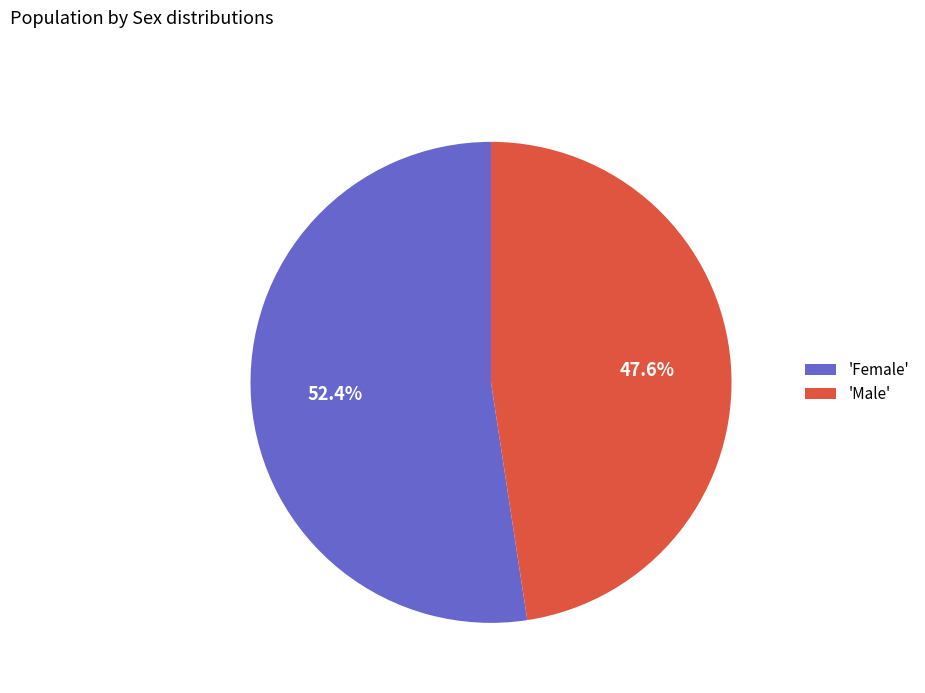

Does any single category account for the majority?

Yes